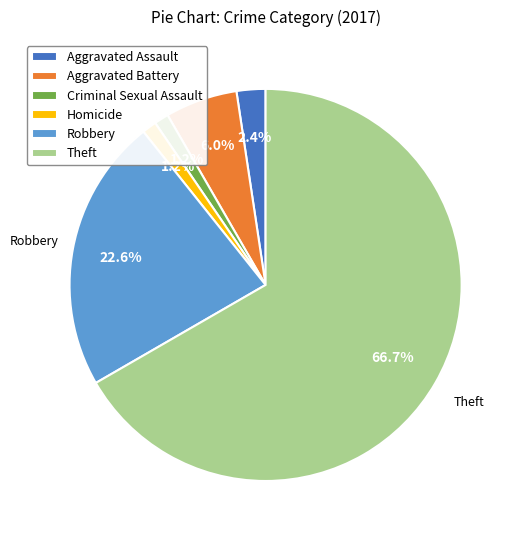

How much of the chart is everything except Aggravated Battery?

94.0%